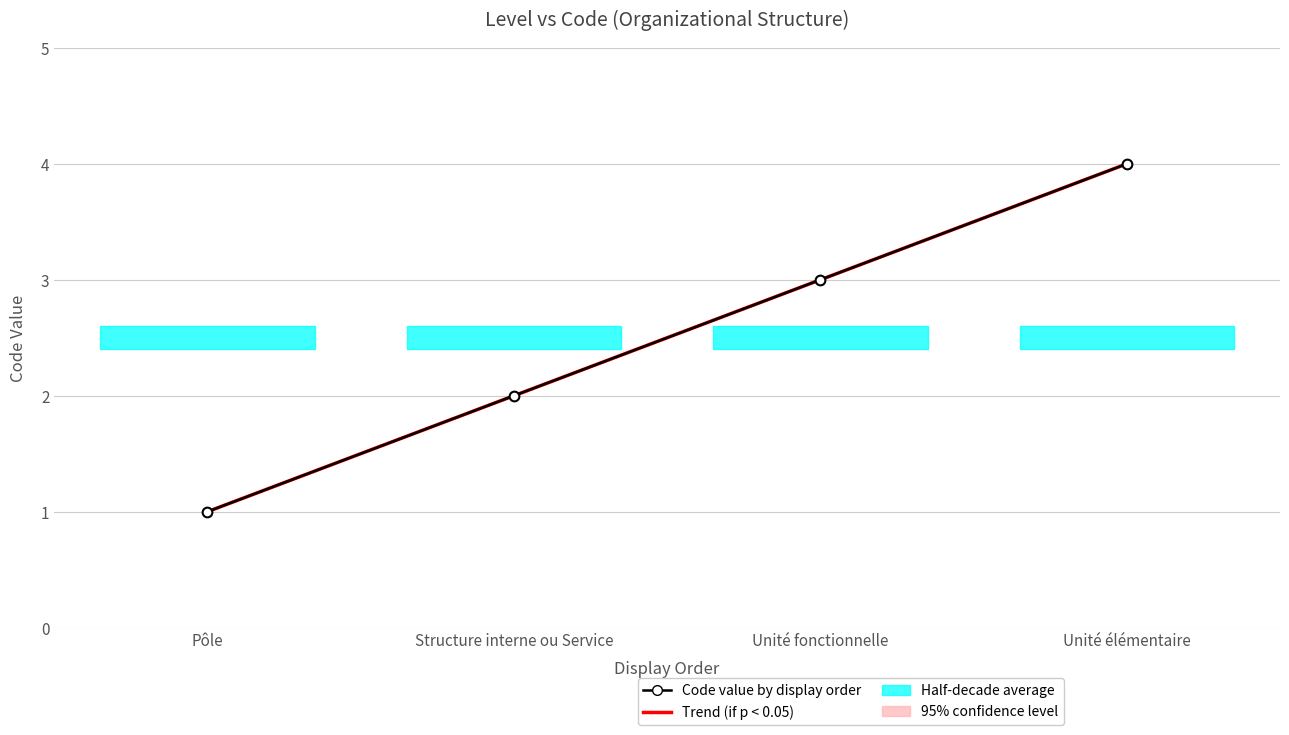

What is the sum of the Trend (if p < 0.05) values at Unité fonctionnelle and Pôle?

4.0